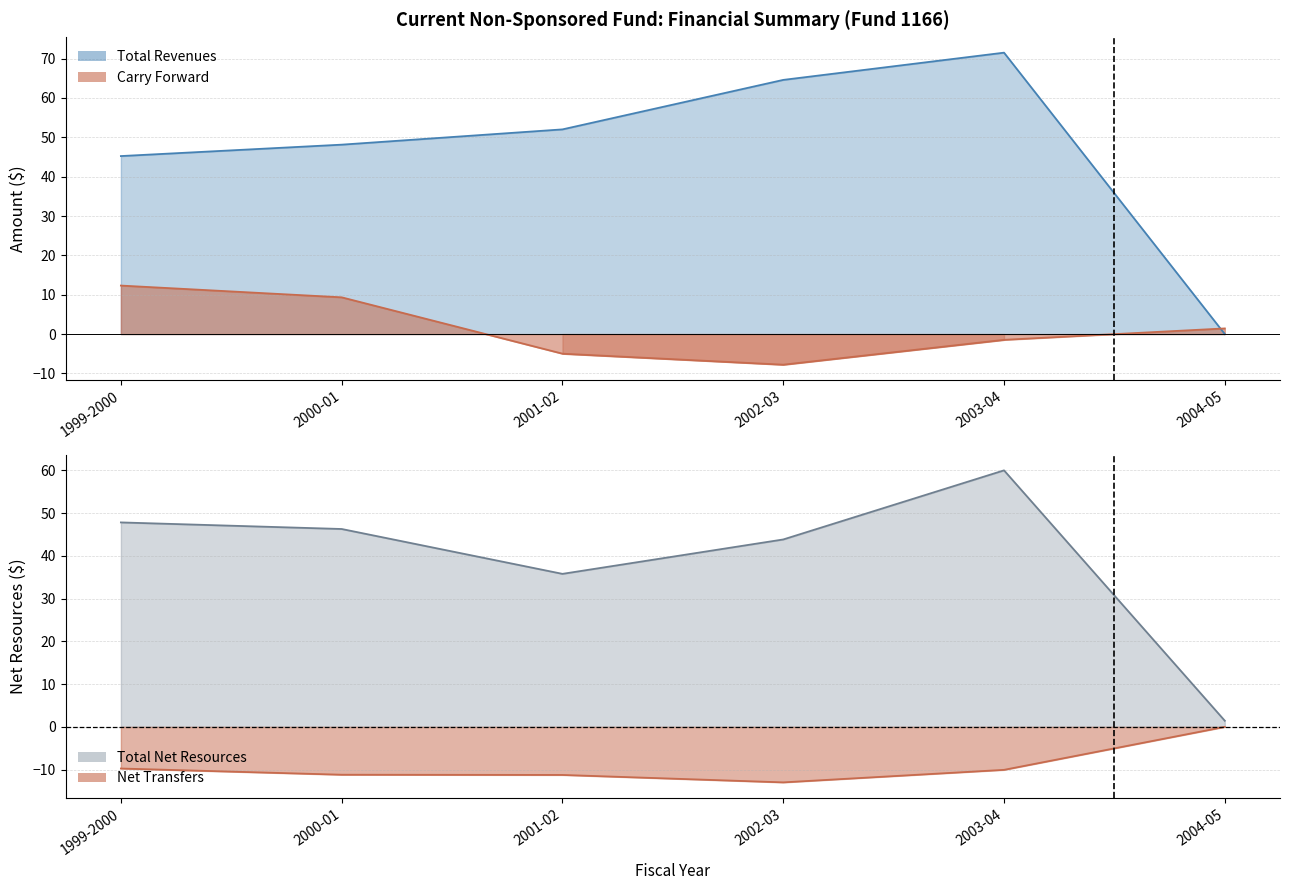

How many lines are shown in the chart?

4